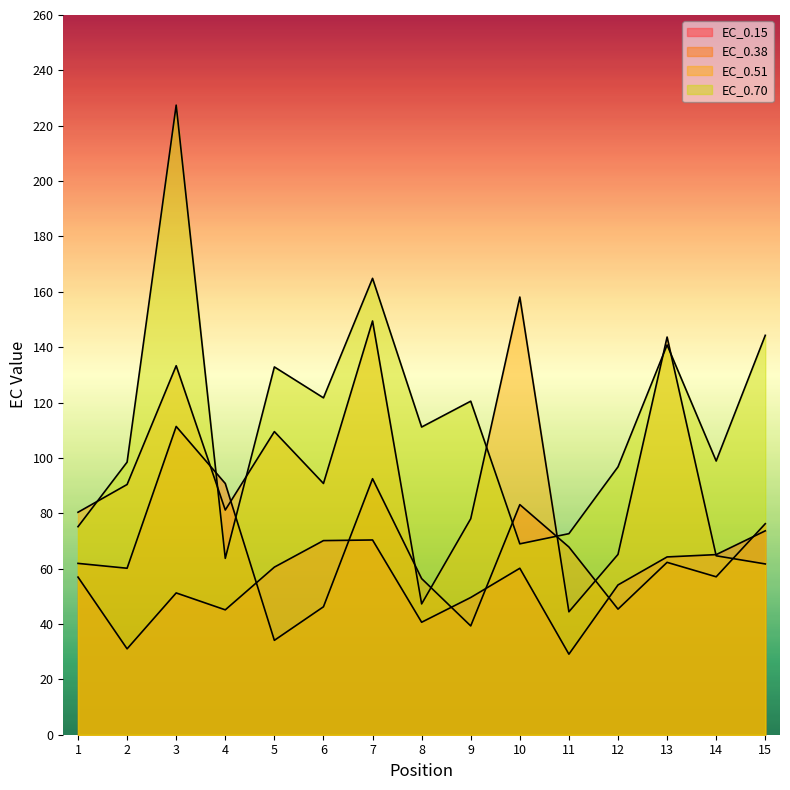

What are all the series names shown in the legend?

EC_0.15, EC_0.38, EC_0.51, EC_0.70